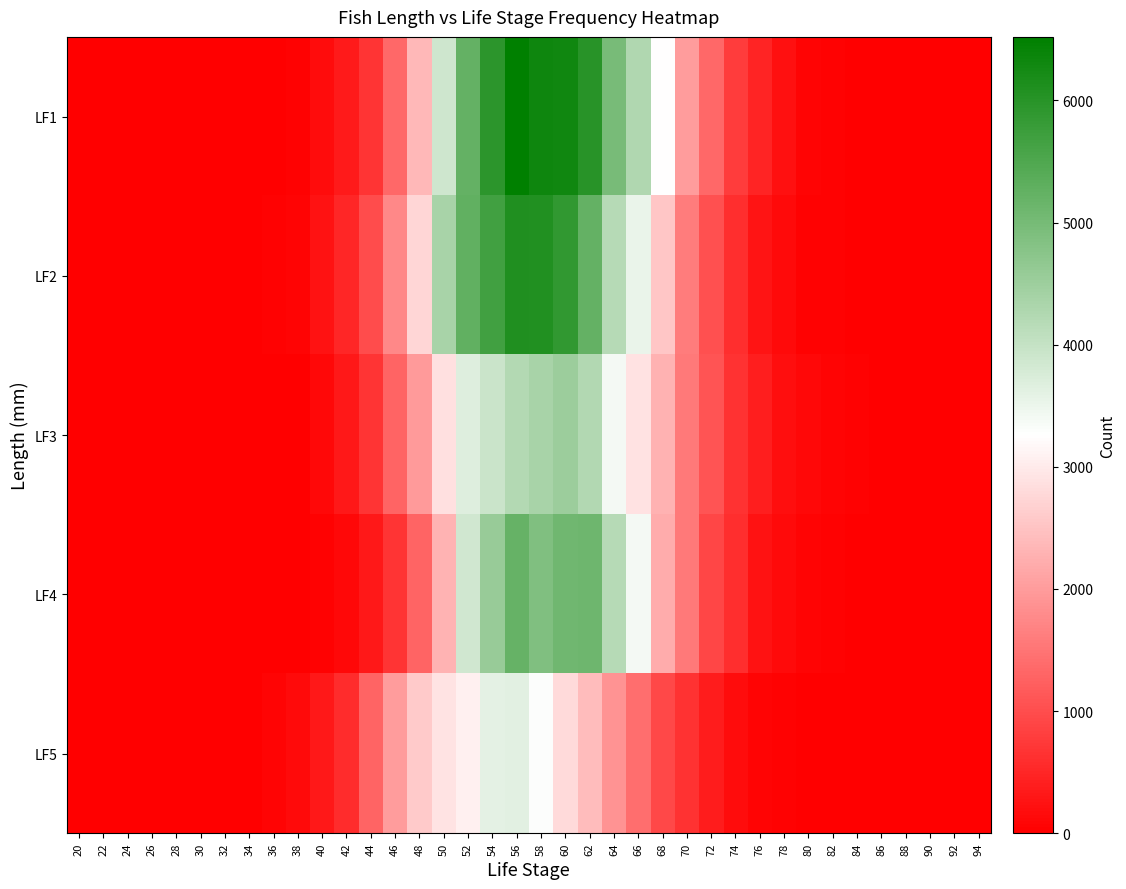

Between 20 and 28, which series saw the biggest shift?

LF1